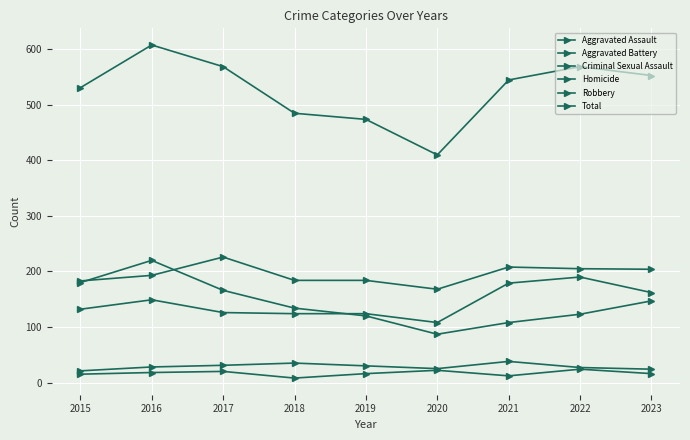

Does the chart have visible grid lines?

Yes